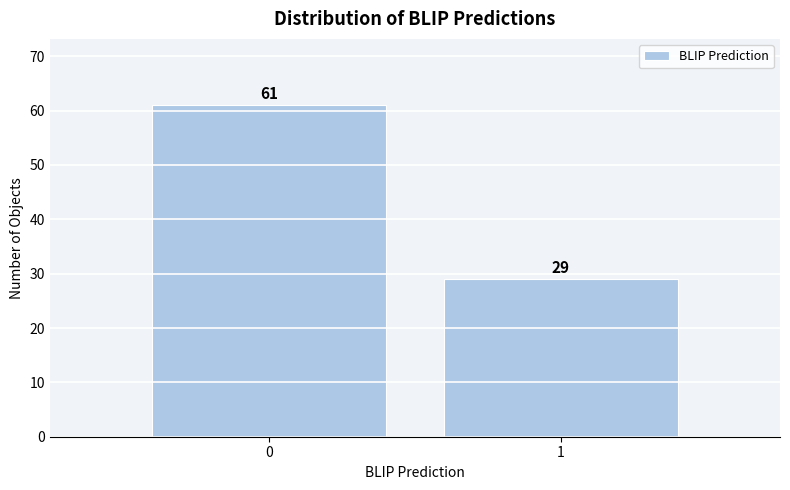

Reading left to right, what are all the values shown in this chart?

61	29